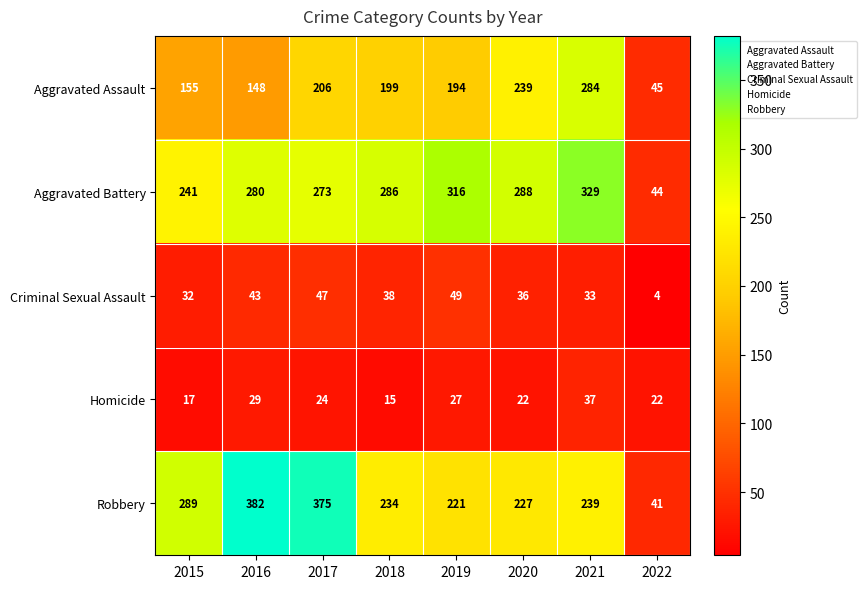

What is the lowest value of the Criminal Sexual Assault series?

4